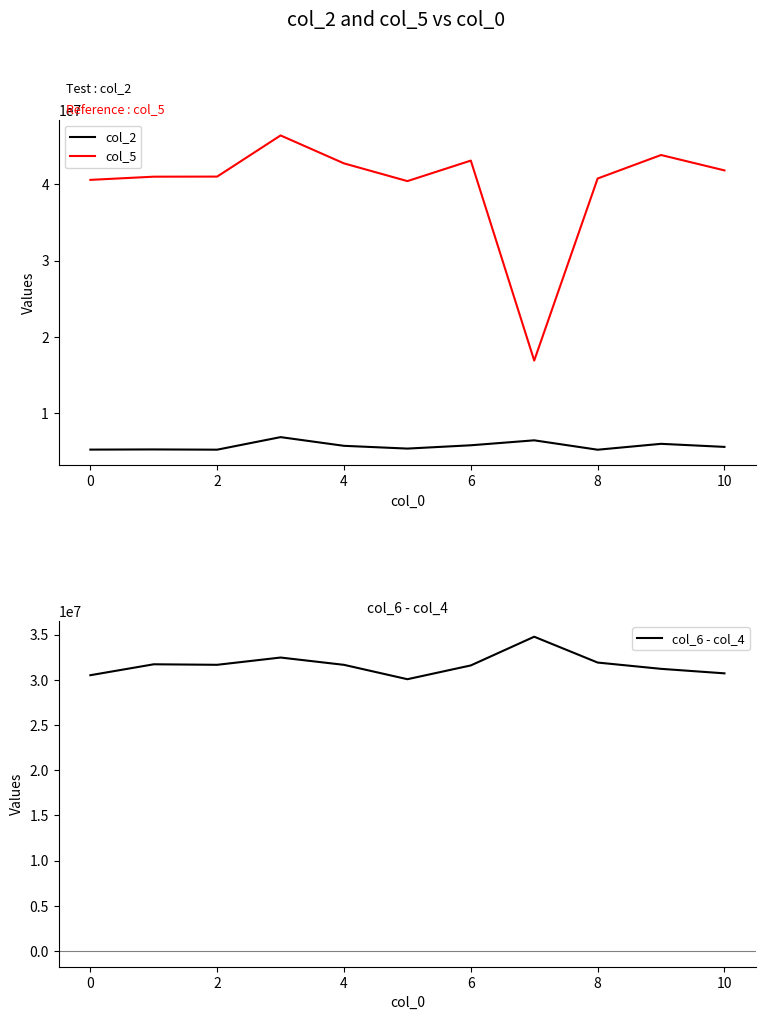

Does the chart have visible grid lines?

No